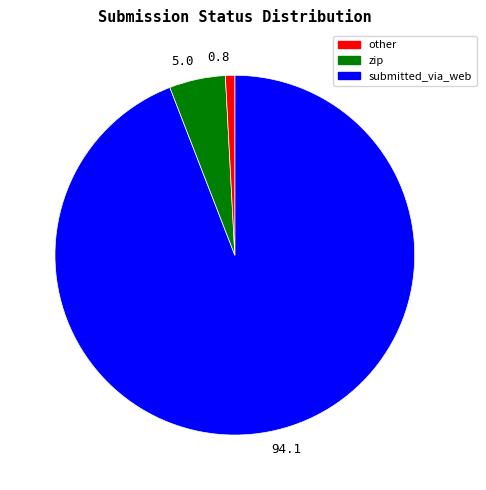

Does any single category account for the majority?

Yes